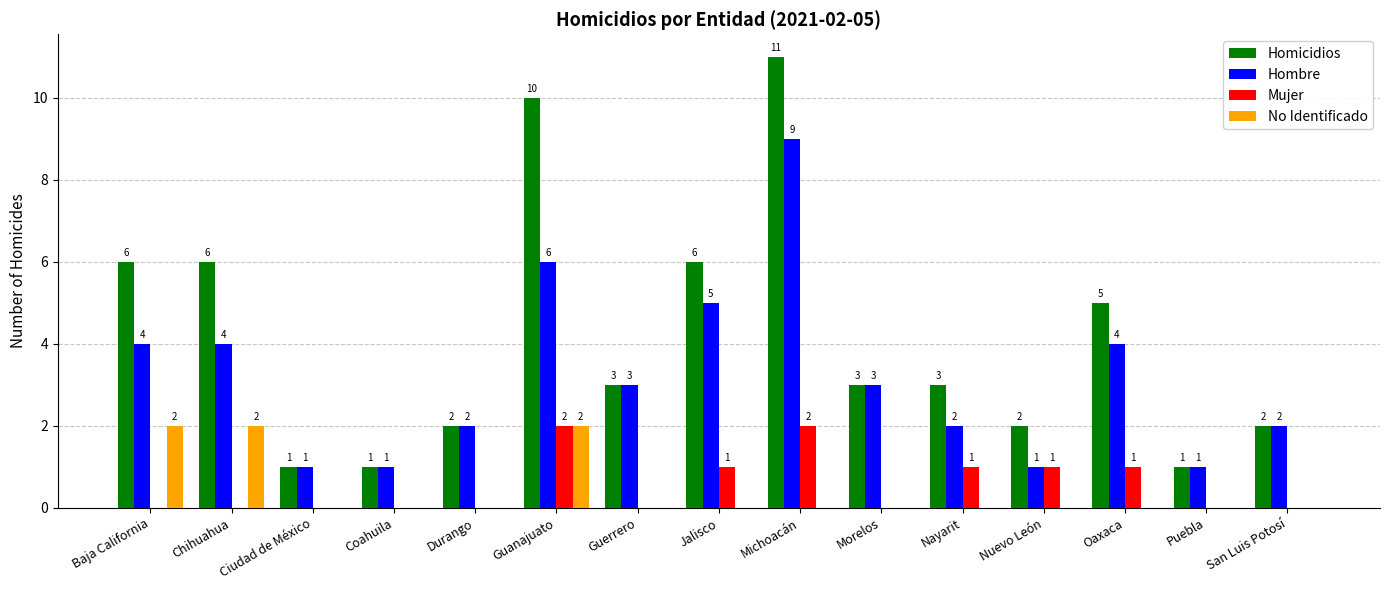

What is the average value of the Mujer series?

1